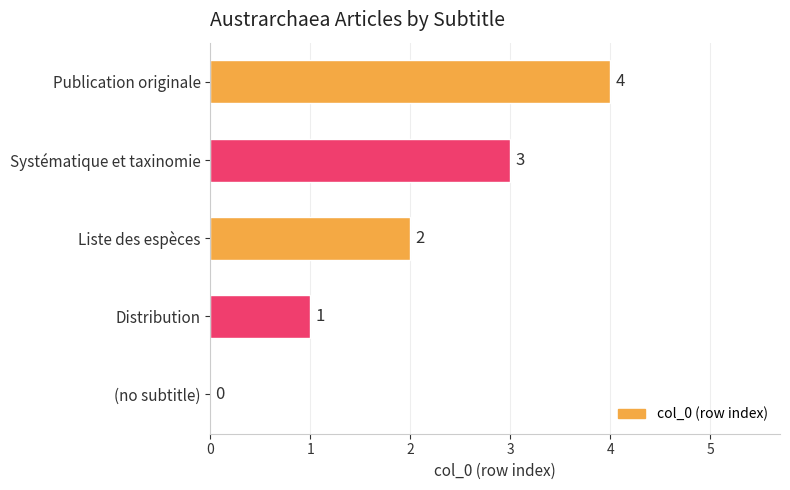

Between Publication originale and Distribution, which is larger?

Publication originale